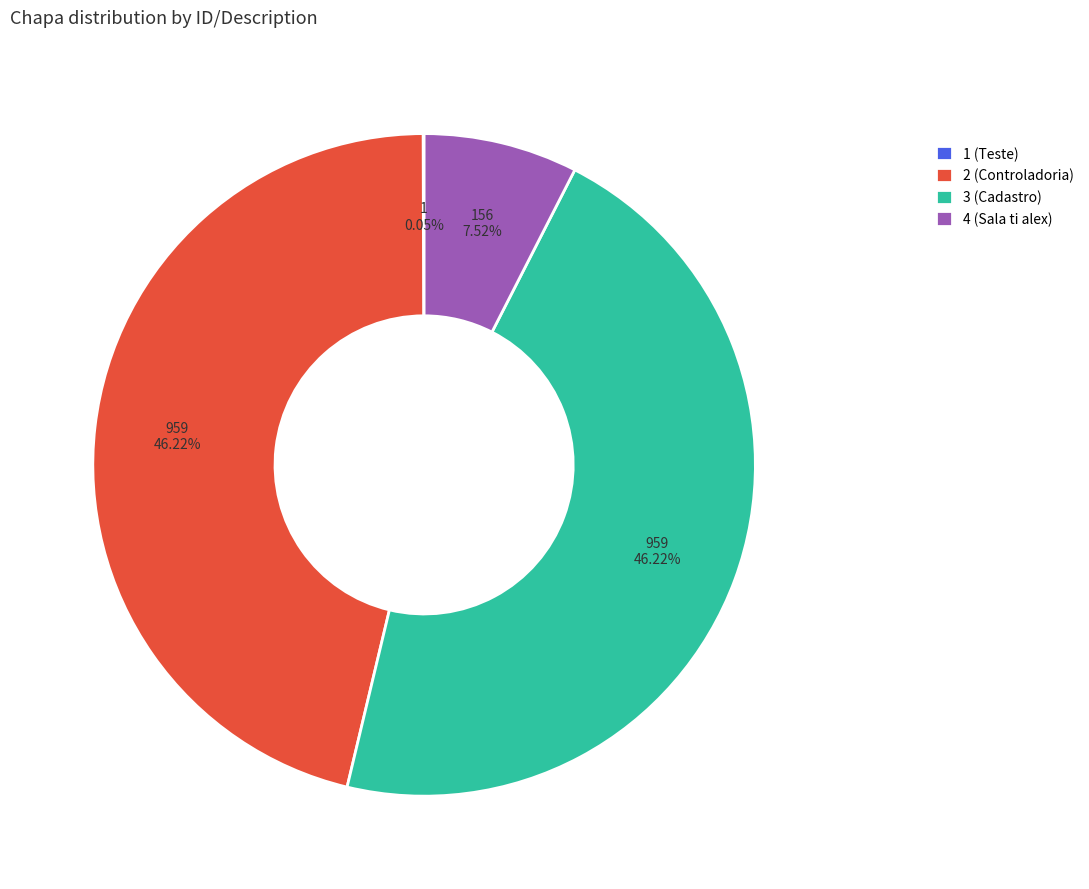

Does 2 (Controladoria) represent more than half of the total?

No